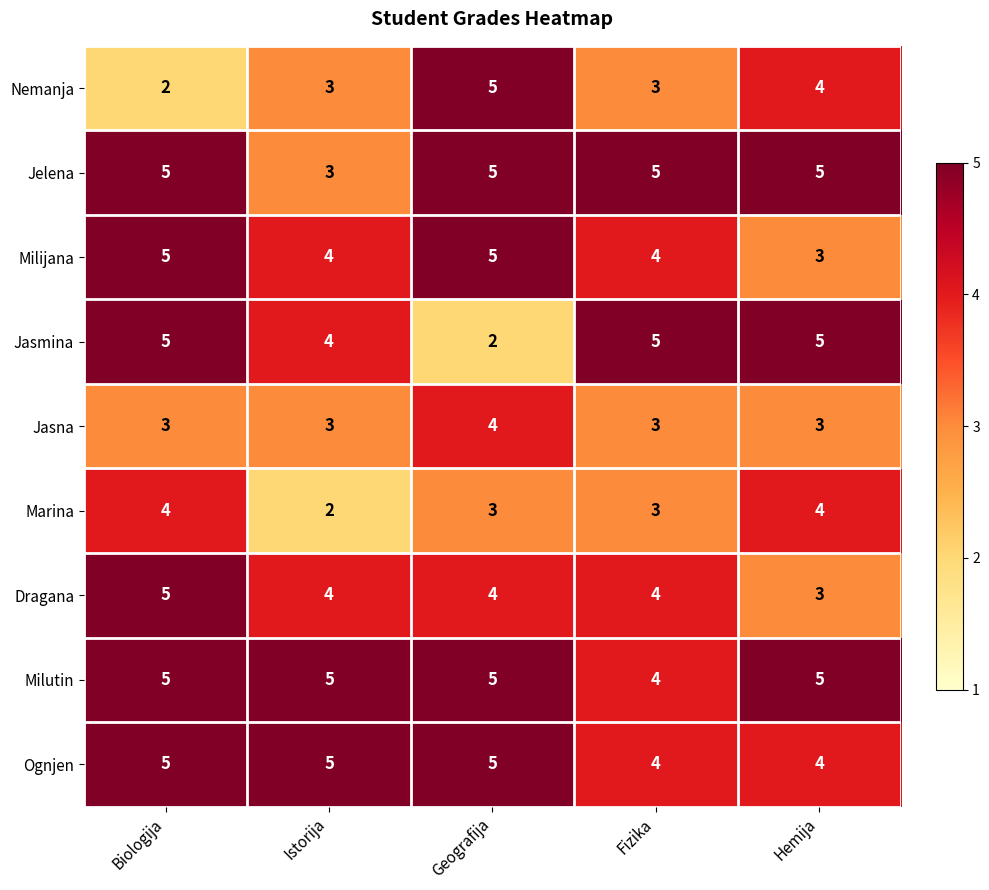

What is the approximate value of Jelena at Biologija?

5